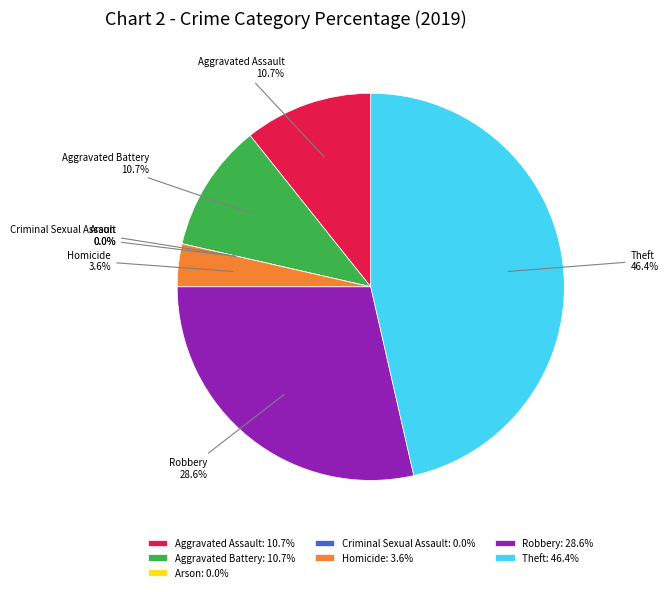

To the nearest percent, what is the average slice percentage?

14%